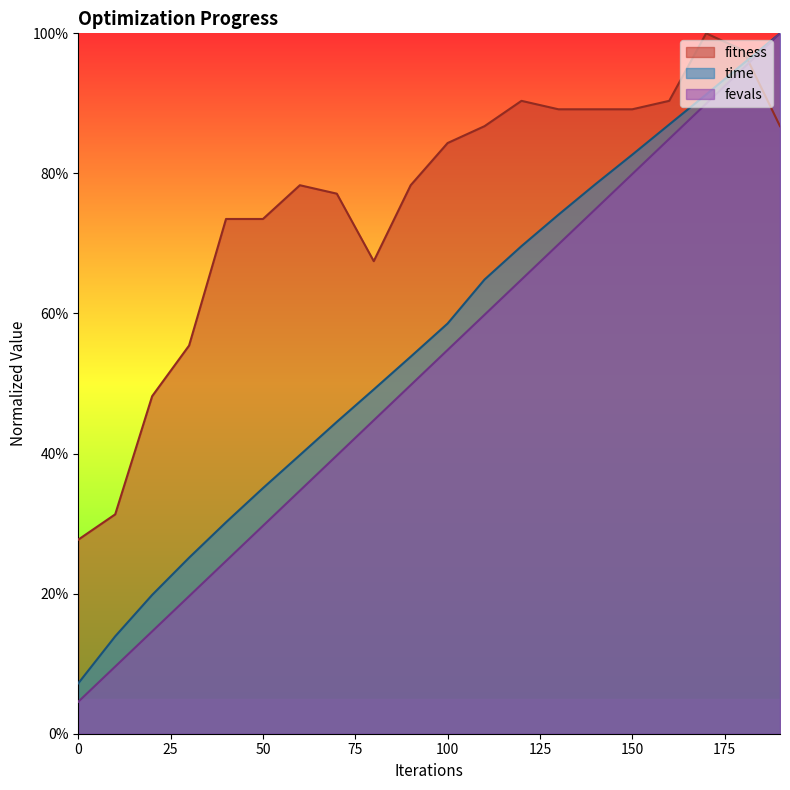

How many lines are shown in the chart?

3